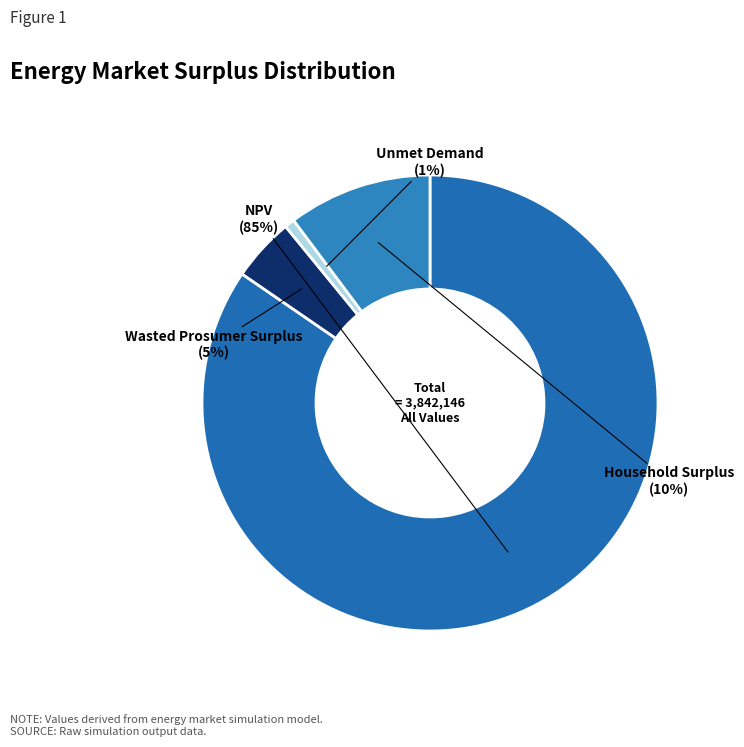

Does any single category account for the majority?

Yes